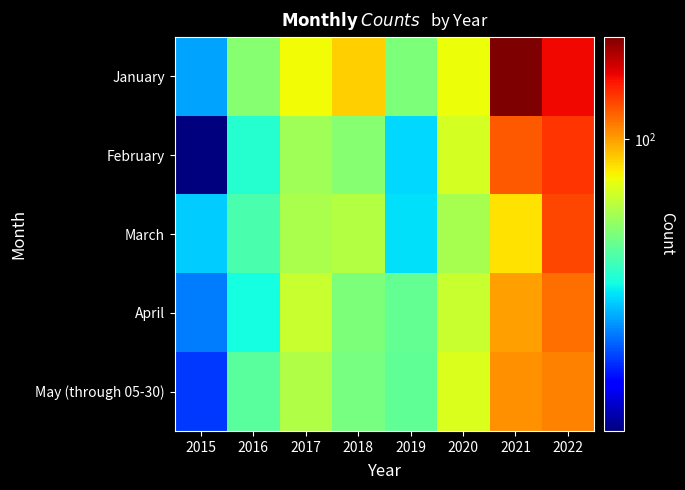

Rank the series at 2016 from highest to lowest value.

January, May (through 05-30), March, February, April